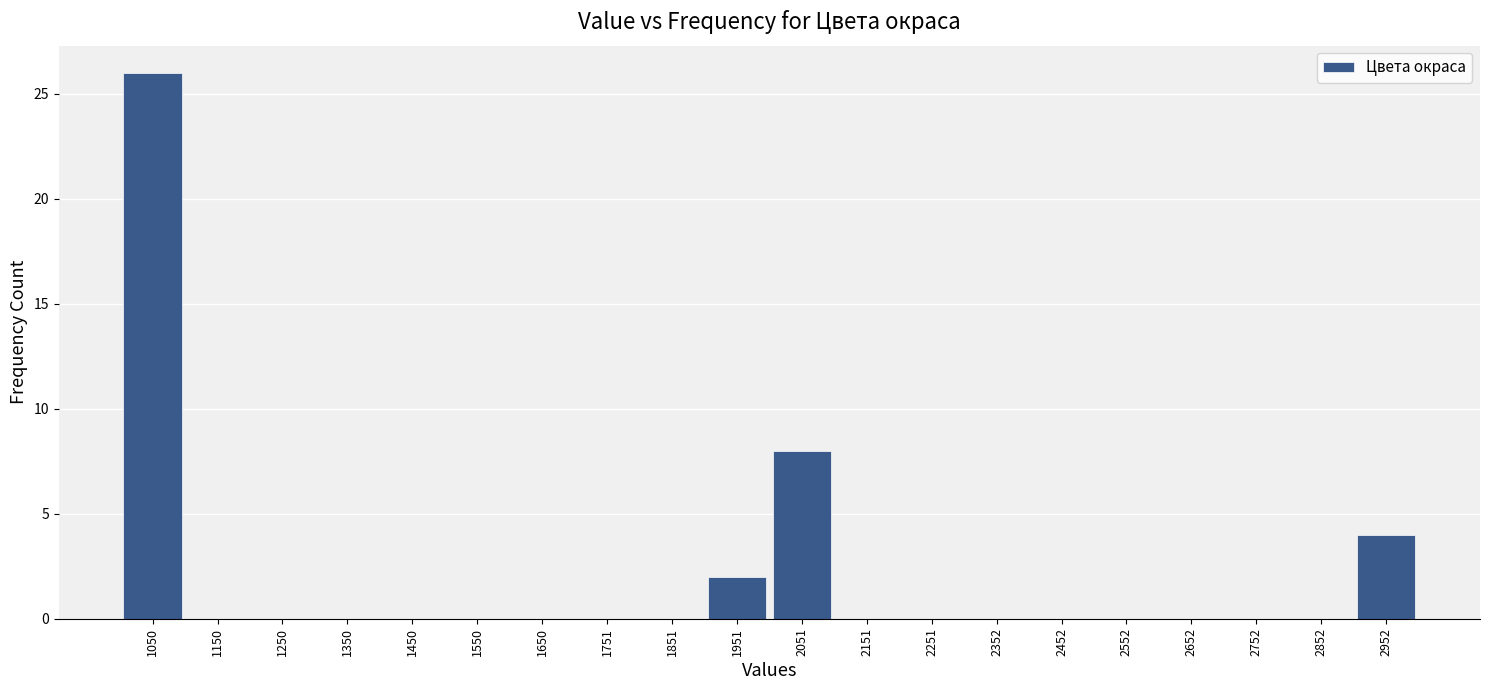

Reading left to right, list every bar in this chart as the range it spans on the x-axis followed by its height. Neither the bar edges nor the heights are printed on the chart, so give them approximately, as read against the axes.

1000 to 1100: 26
1100 to 1200: 0
1200 to 1300: 0
1300 to 1400: 0
1400 to 1500: 0
1500 to 1600: 0
1600 to 1700: 0
1700 to 1800: 0
1800 to 1900: 0
1900 to 2000: 2
2000 to 2100: 8
2100 to 2200: 0
2200 to 2300: 0
2300 to 2400: 0
2400 to 2500: 0
2500 to 2600: 0
2600 to 2700: 0
2700 to 2800: 0
2800 to 2900: 0
2900 to 3000: 4